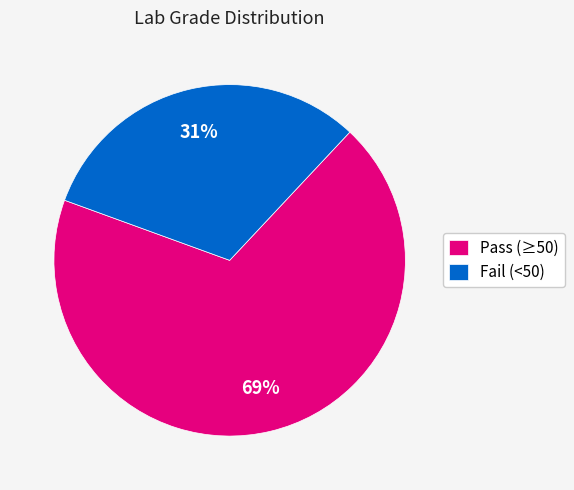

Is there a majority slice in this chart?

Yes